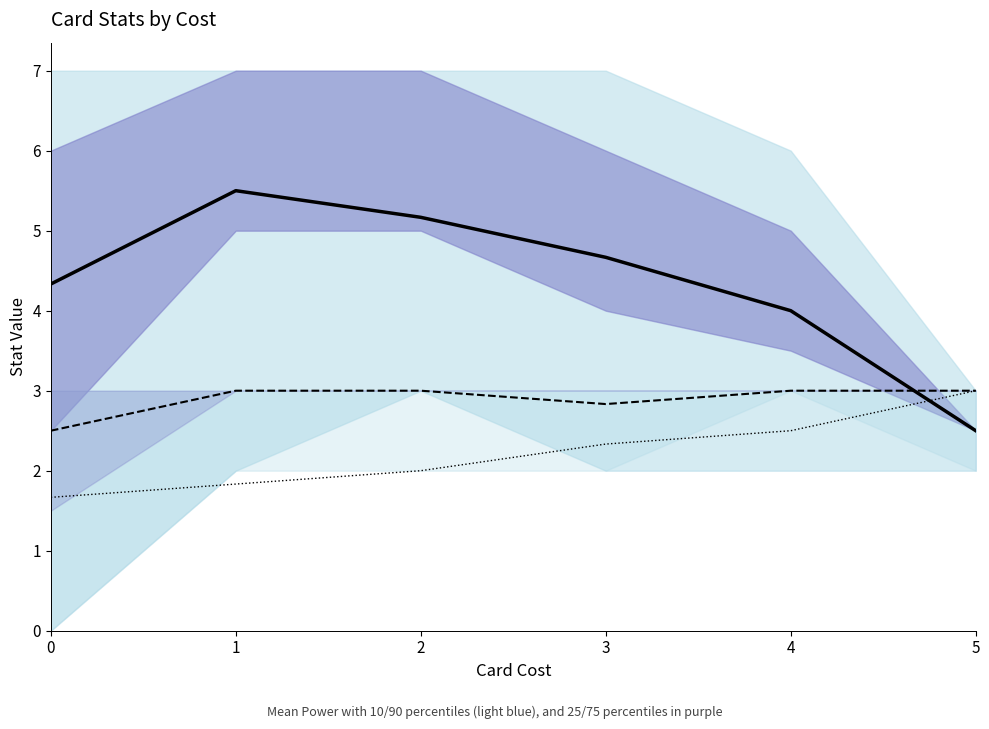

Rank the series by their average value, from lowest to highest.

Mean Pitch, Mean Defense, Mean Power